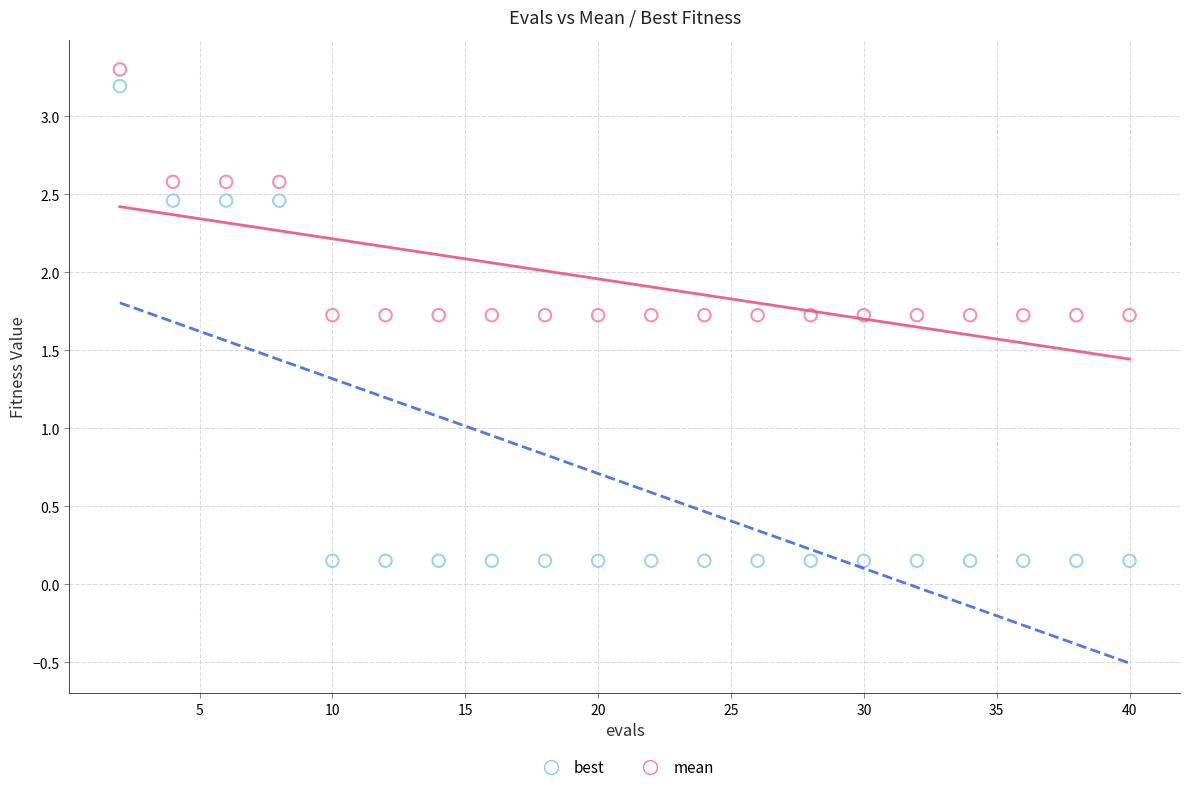

What is the X range (max minus min) for the scatter plot?

38.0